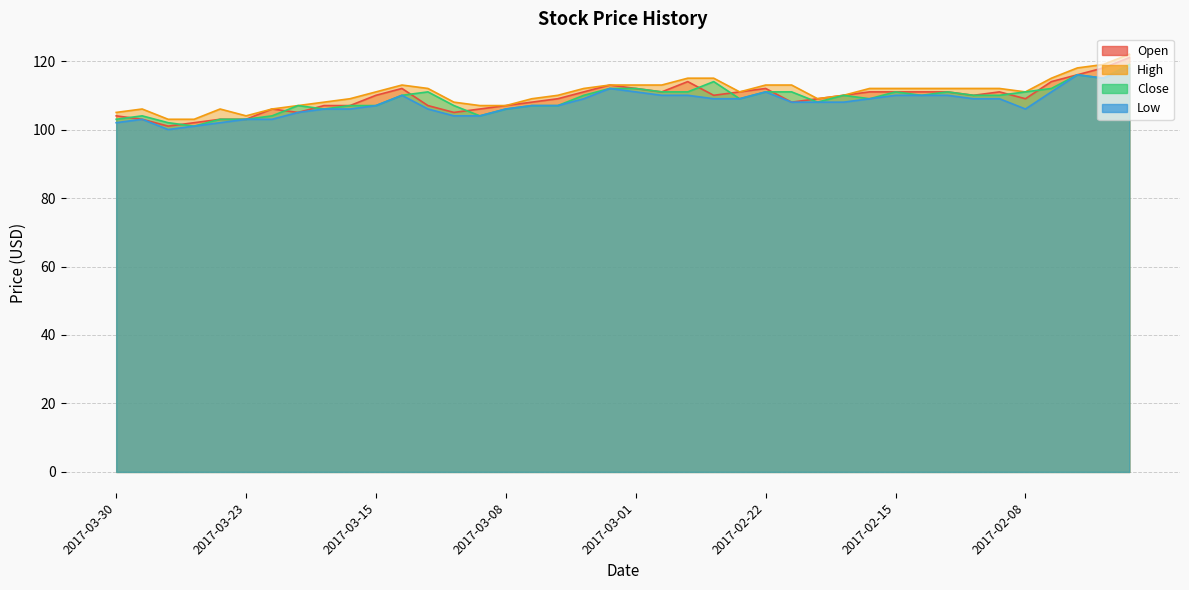

After their last crossing, which series has the higher values: Close or Open?

Open